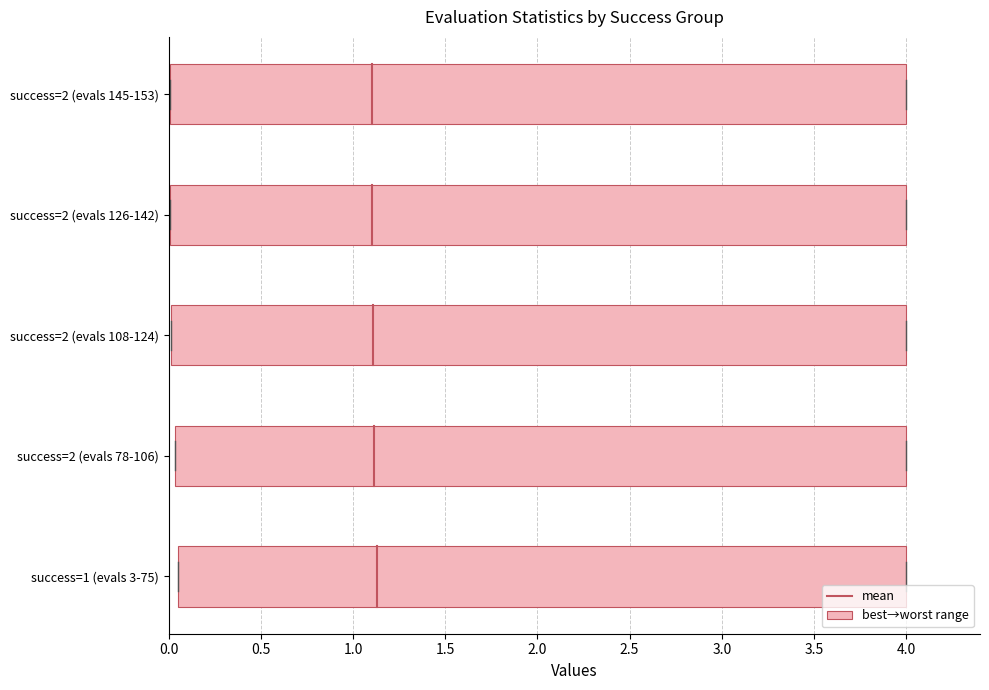

Are the bars grouped side by side (vs. stacked)?

Yes